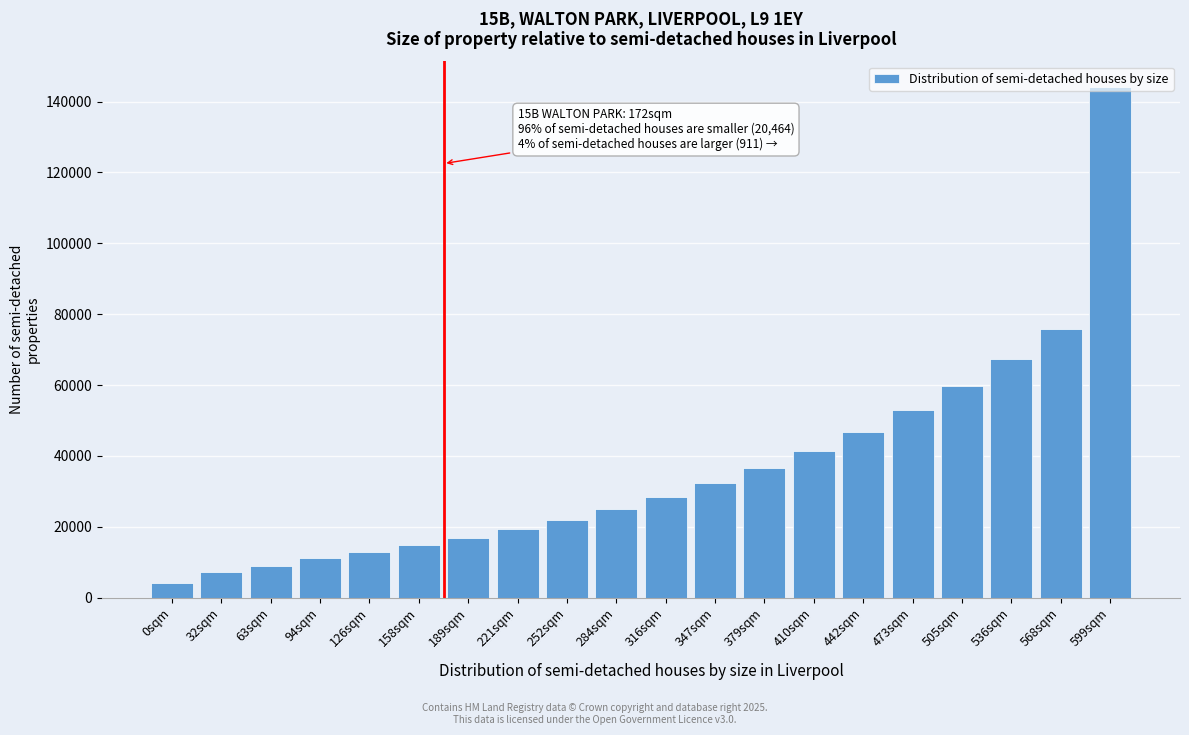

What is the sum of the values at 473sqm and 94sqm?

63900